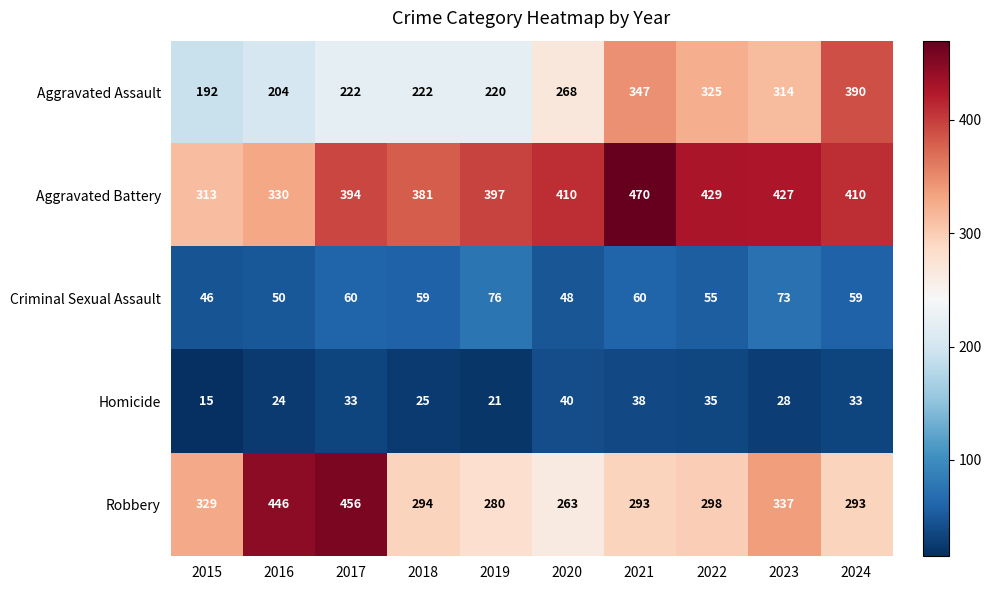

True or false: Aggravated Assault has a value of 220 at 2019.

True